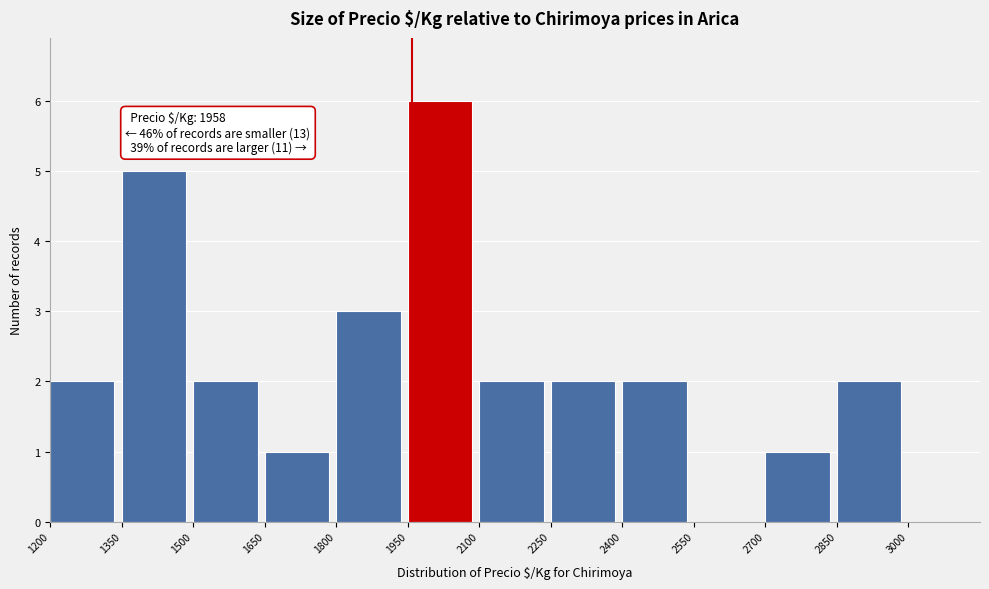

Over which range of the x-axis is the bar tallest?

1950 to 2100